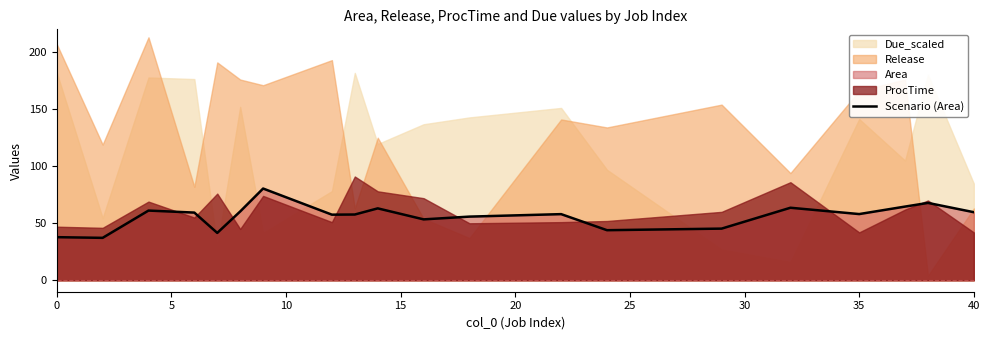

Is it true that Scenario (Area) equals 65.0 at 0?

False